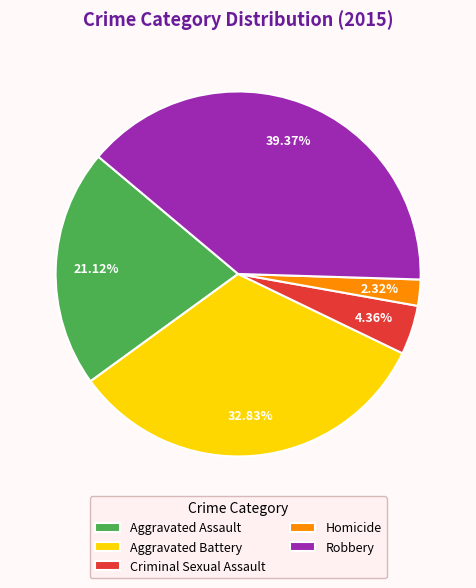

How many segments does this pie chart have?

5